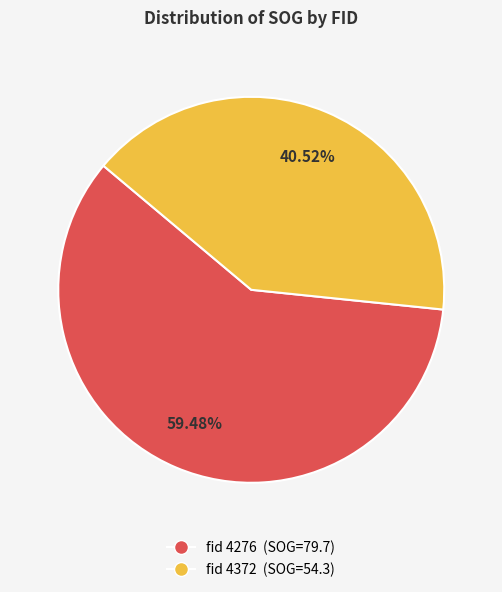

Is there any slice that represents more than half of the pie?

Yes